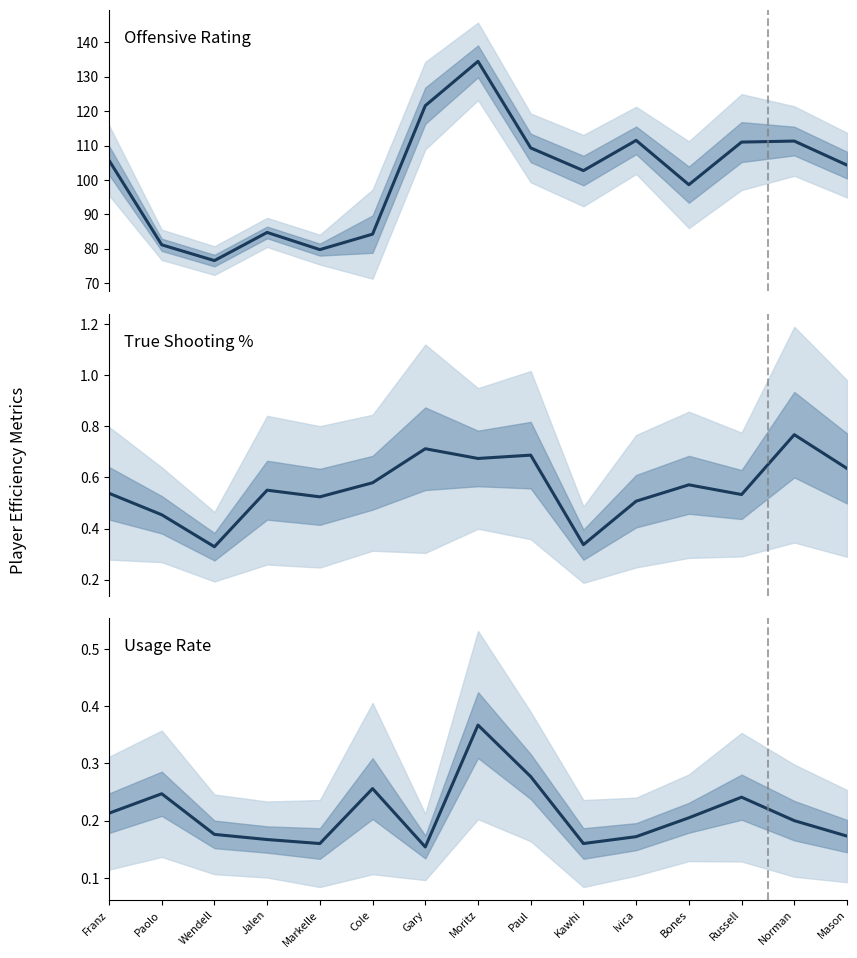

True or false: OFF_RATING has a value of 170.6 at Russell.

False